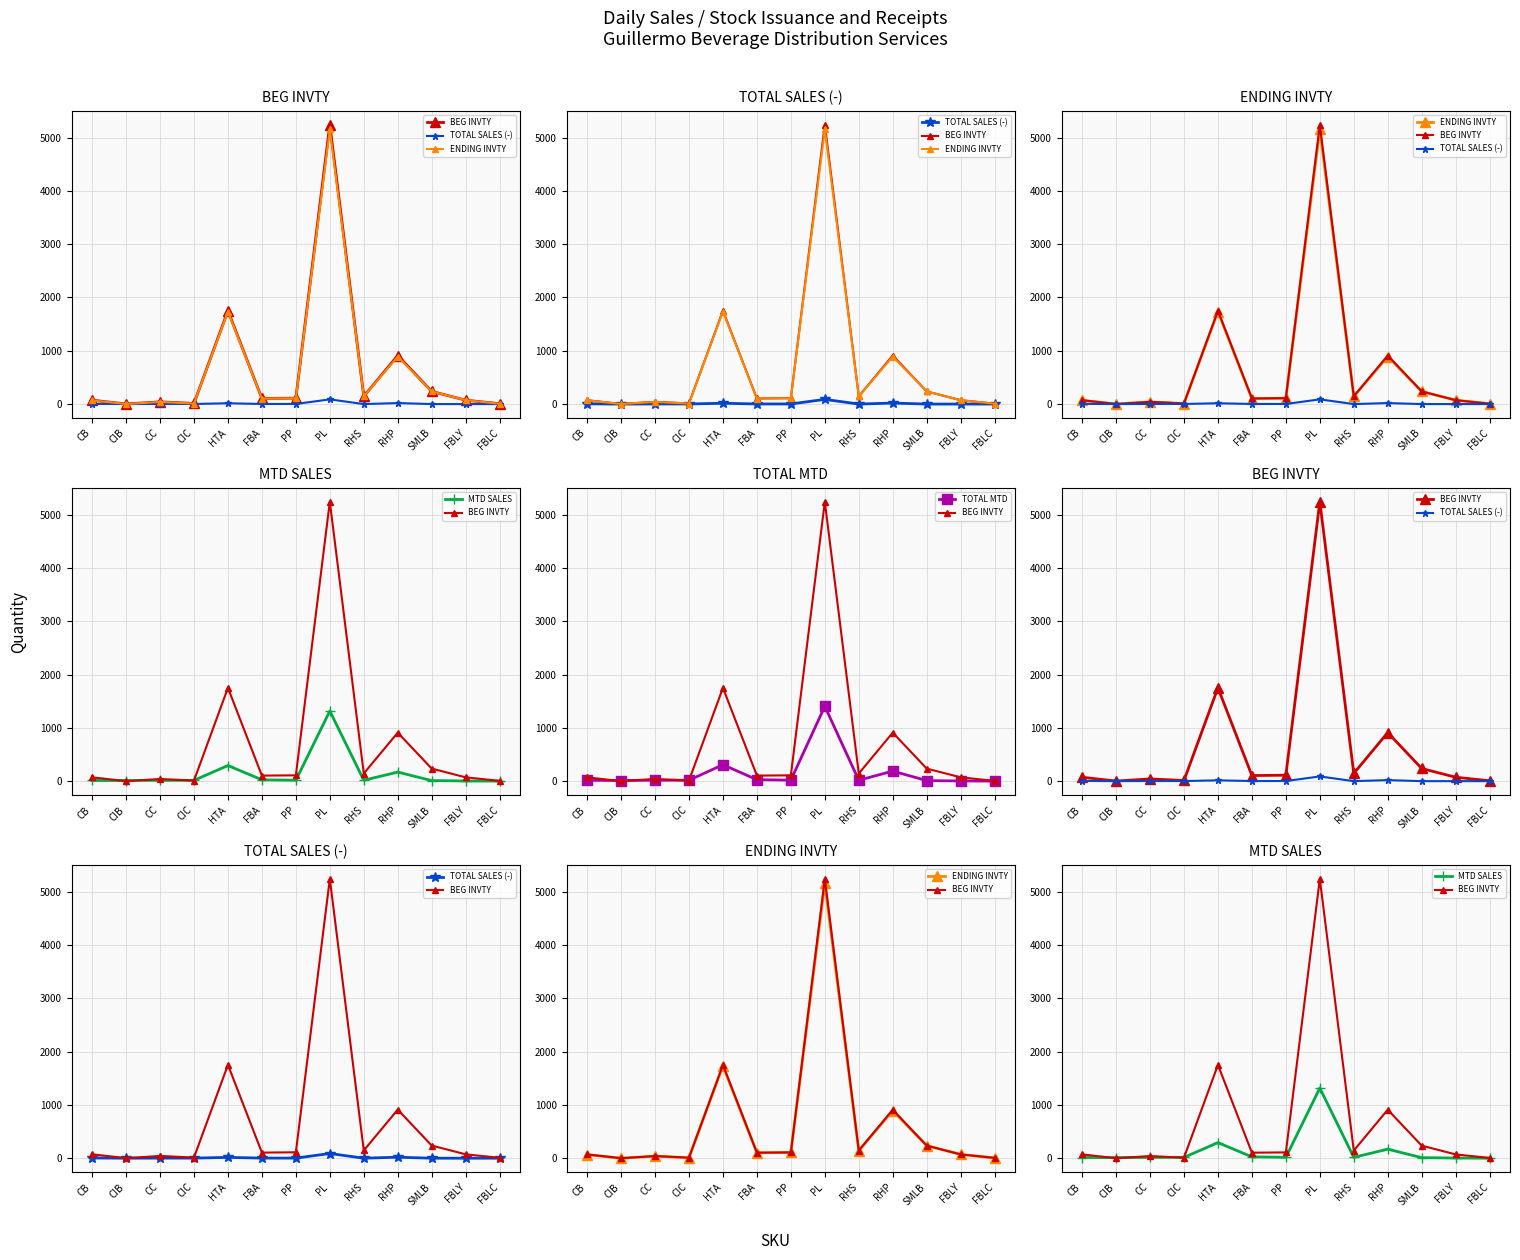

Reading left to right, extract all data points from this chart.

BEG INVTY: CB=73.0	CIB=1.8	CC=42.0	CIC=12.0	HTA=1751.0	FBA=105.0	PP=111.0	PL=5240.9	RHS=144.9	RHP=911.0	SMLB=237.2	FBLY=73.0	FBLC=7.0
TOTAL SALES (-): CB=4.0	CIB=0.0	CC=2.0	CIC=2.0	HTA=15.1	FBA=2.0	PP=2.0	PL=88.0	RHS=0.0	RHP=19.0	SMLB=0.0	FBLY=0.0	FBLC=0.0
ENDING INVTY: CB=69.0	CIB=1.8	CC=40.0	CIC=10.0	HTA=1735.9	FBA=103.0	PP=109.0	PL=5152.9	RHS=144.9	RHP=892.0	SMLB=237.2	FBLY=73.0	FBLC=7.0
MTD SALES: CB=14.2	CIB=13.2	CC=17.0	CIC=17.0	HTA=294.0	FBA=27.1	PP=18.1	PL=1317.0	RHS=18.1	RHP=171.0	SMLB=12.0	FBLY=5.0	FBLC=2.0
TOTAL MTD: CB=18.2	CIB=13.2	CC=19.0	CIC=19.0	HTA=309.1	FBA=29.1	PP=20.1	PL=1405.1	RHS=18.1	RHP=190.0	SMLB=12.0	FBLY=5.0	FBLC=2.0